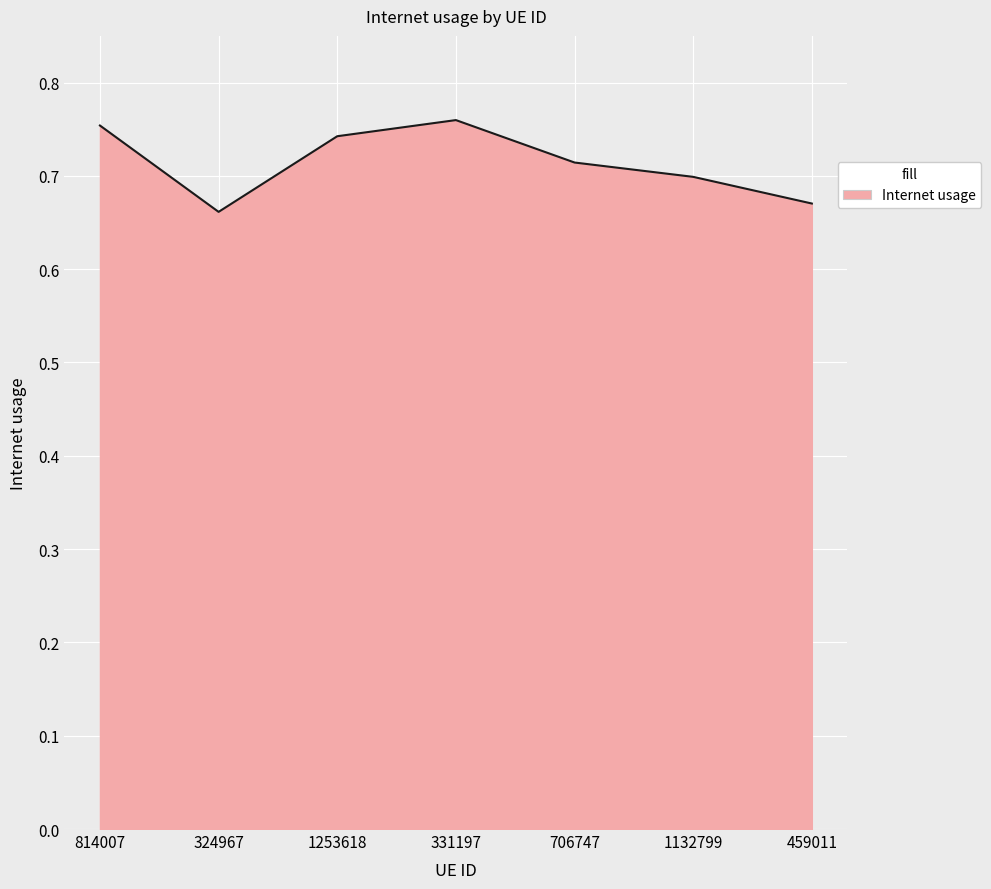

What is the sum of the values at 1253618 and 331197?

1.5